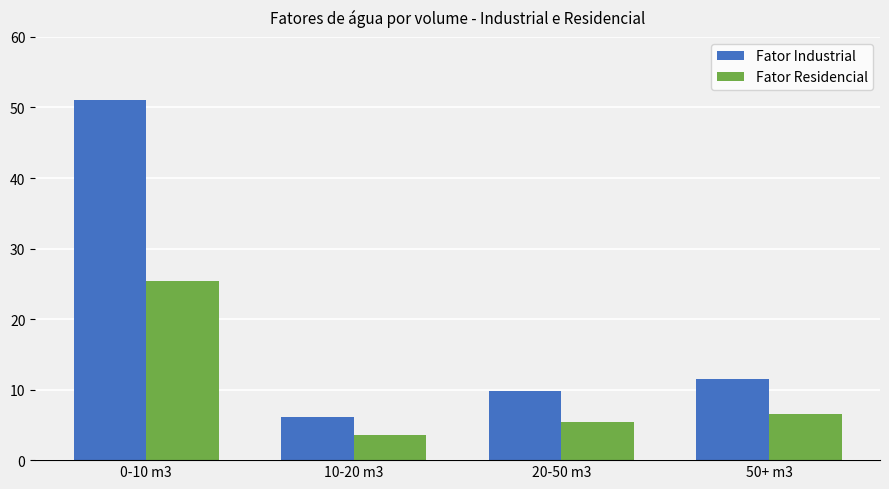

What is the average value of the Fator Residencial series?

10.2